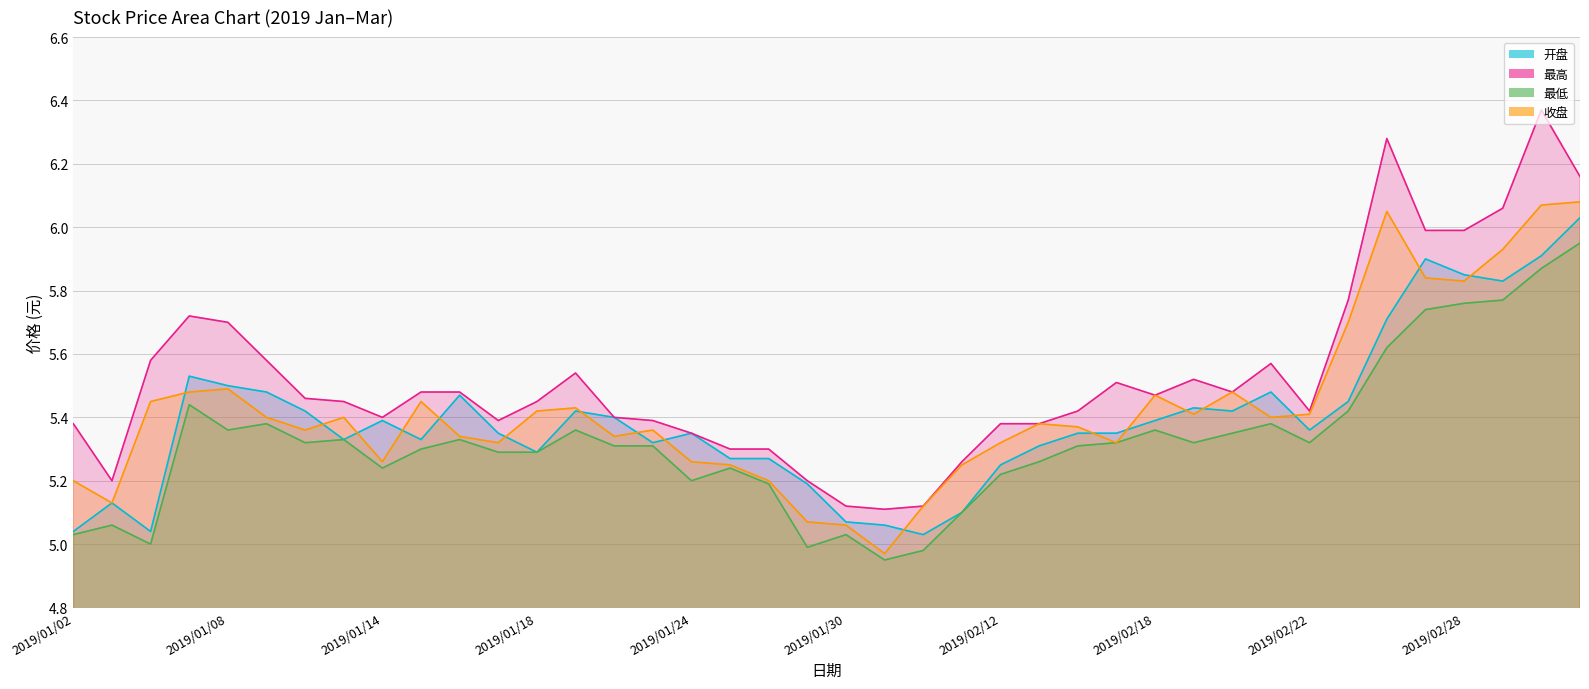

Reading left to right, transcribe all the data shown in this chart.

开盘: 2019/01/02=5.0	2019/01/03=5.1	2019/01/04=5.0	2019/01/07=5.5	2019/01/08=5.5	2019/01/09=5.5	2019/01/10=5.4	2019/01/11=5.3	2019/01/14=5.4	2019/01/15=5.3	2019/01/16=5.5	2019/01/17=5.3	2019/01/18=5.3	2019/01/21=5.4	2019/01/22=5.4	2019/01/23=5.3	2019/01/24=5.3	2019/01/25=5.3	2019/01/28=5.3	2019/01/29=5.2	2019/01/30=5.1	2019/01/31=5.1	2019/02/01=5.0	2019/02/11=5.1	2019/02/12=5.2	2019/02/13=5.3	2019/02/14=5.3	2019/02/15=5.3	2019/02/18=5.4	2019/02/19=5.4	2019/02/20=5.4	2019/02/21=5.5	2019/02/22=5.4	2019/02/25=5.5	2019/02/26=5.7	2019/02/27=5.9	2019/02/28=5.8	2019/03/01=5.8	2019/03/04=5.9	2019/03/05=6.0
最高: 2019/01/02=5.4	2019/01/03=5.2	2019/01/04=5.6	2019/01/07=5.7	2019/01/08=5.7	2019/01/09=5.6	2019/01/10=5.5	2019/01/11=5.5	2019/01/14=5.4	2019/01/15=5.5	2019/01/16=5.5	2019/01/17=5.4	2019/01/18=5.5	2019/01/21=5.5	2019/01/22=5.4	2019/01/23=5.4	2019/01/24=5.3	2019/01/25=5.3	2019/01/28=5.3	2019/01/29=5.2	2019/01/30=5.1	2019/01/31=5.1	2019/02/01=5.1	2019/02/11=5.3	2019/02/12=5.4	2019/02/13=5.4	2019/02/14=5.4	2019/02/15=5.5	2019/02/18=5.5	2019/02/19=5.5	2019/02/20=5.5	2019/02/21=5.6	2019/02/22=5.4	2019/02/25=5.8	2019/02/26=6.3	2019/02/27=6.0	2019/02/28=6.0	2019/03/01=6.1	2019/03/04=6.4	2019/03/05=6.2
最低: 2019/01/02=5.0	2019/01/03=5.1	2019/01/04=5.0	2019/01/07=5.4	2019/01/08=5.4	2019/01/09=5.4	2019/01/10=5.3	2019/01/11=5.3	2019/01/14=5.2	2019/01/15=5.3	2019/01/16=5.3	2019/01/17=5.3	2019/01/18=5.3	2019/01/21=5.4	2019/01/22=5.3	2019/01/23=5.3	2019/01/24=5.2	2019/01/25=5.2	2019/01/28=5.2	2019/01/29=5.0	2019/01/30=5.0	2019/01/31=5.0	2019/02/01=5.0	2019/02/11=5.1	2019/02/12=5.2	2019/02/13=5.3	2019/02/14=5.3	2019/02/15=5.3	2019/02/18=5.4	2019/02/19=5.3	2019/02/20=5.3	2019/02/21=5.4	2019/02/22=5.3	2019/02/25=5.4	2019/02/26=5.6	2019/02/27=5.7	2019/02/28=5.8	2019/03/01=5.8	2019/03/04=5.9	2019/03/05=6.0
收盘: 2019/01/02=5.2	2019/01/03=5.1	2019/01/04=5.5	2019/01/07=5.5	2019/01/08=5.5	2019/01/09=5.4	2019/01/10=5.4	2019/01/11=5.4	2019/01/14=5.3	2019/01/15=5.5	2019/01/16=5.3	2019/01/17=5.3	2019/01/18=5.4	2019/01/21=5.4	2019/01/22=5.3	2019/01/23=5.4	2019/01/24=5.3	2019/01/25=5.2	2019/01/28=5.2	2019/01/29=5.1	2019/01/30=5.1	2019/01/31=5.0	2019/02/01=5.1	2019/02/11=5.2	2019/02/12=5.3	2019/02/13=5.4	2019/02/14=5.4	2019/02/15=5.3	2019/02/18=5.5	2019/02/19=5.4	2019/02/20=5.5	2019/02/21=5.4	2019/02/22=5.4	2019/02/25=5.7	2019/02/26=6.0	2019/02/27=5.8	2019/02/28=5.8	2019/03/01=5.9	2019/03/04=6.1	2019/03/05=6.1